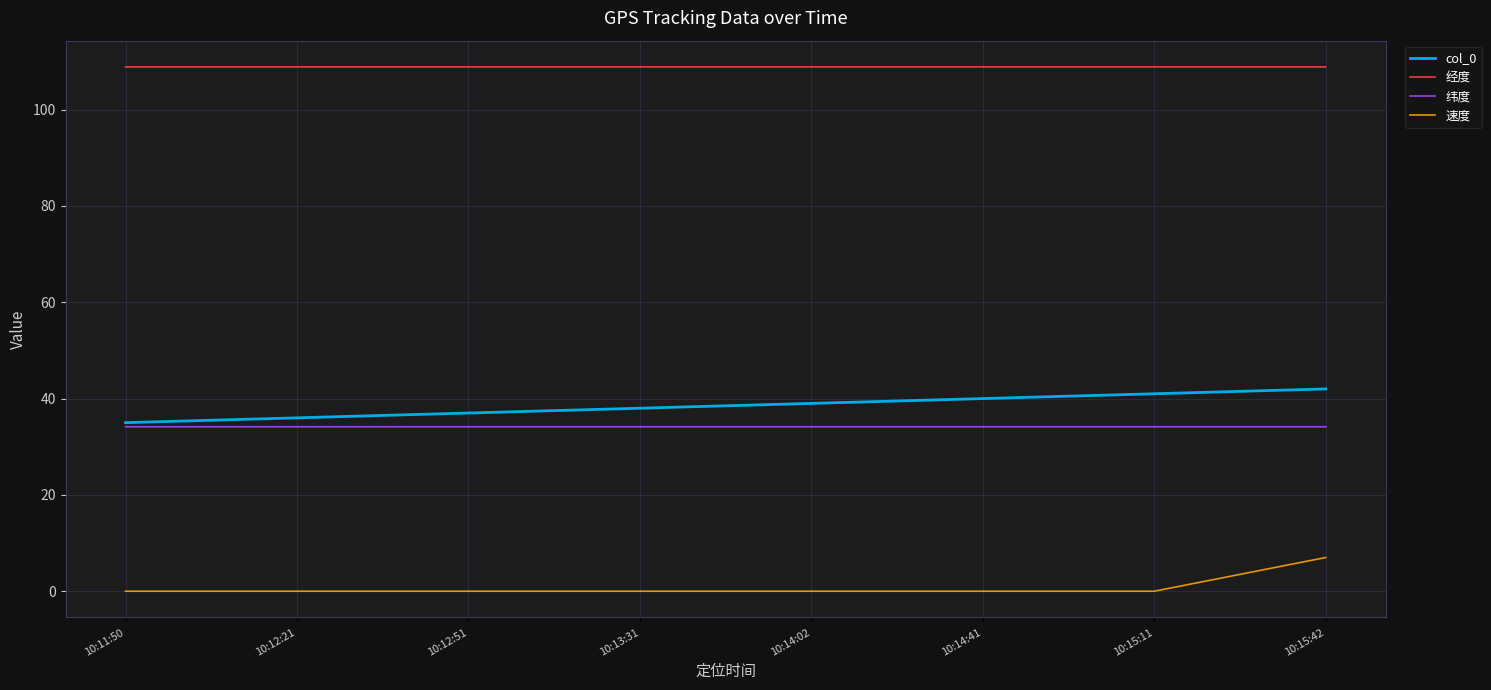

What is the spread (max minus min) of values at 10:12:51?

108.9